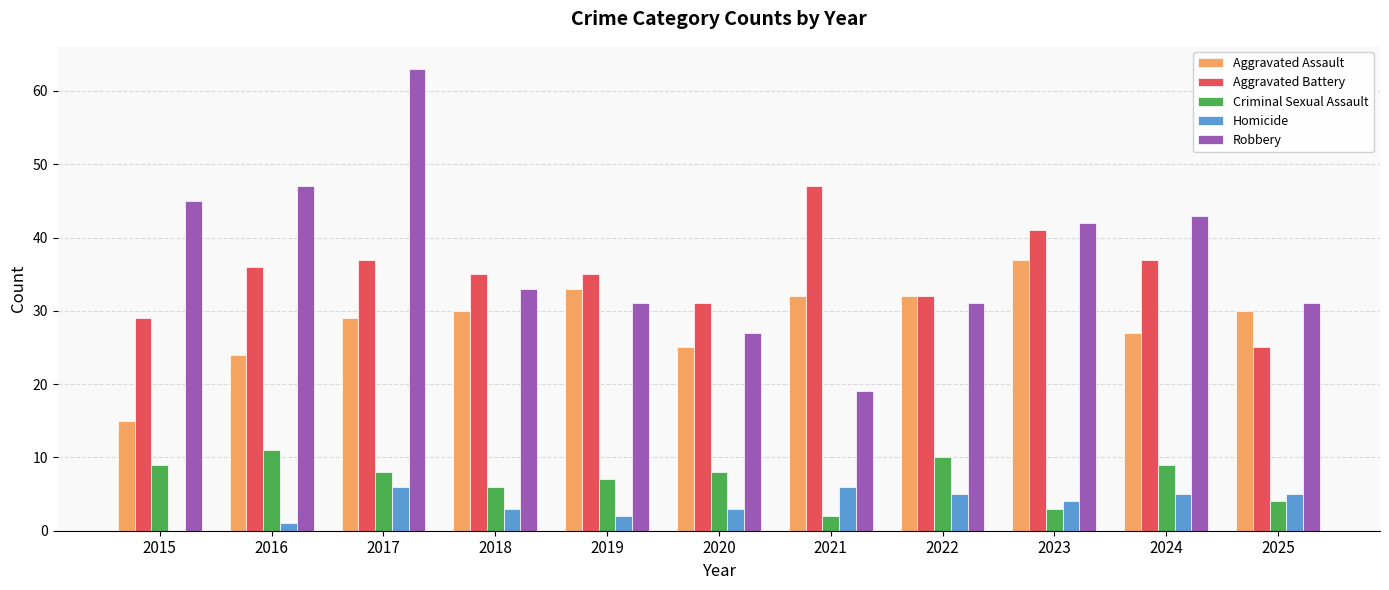

How many positive values does the Homicide series have?

10